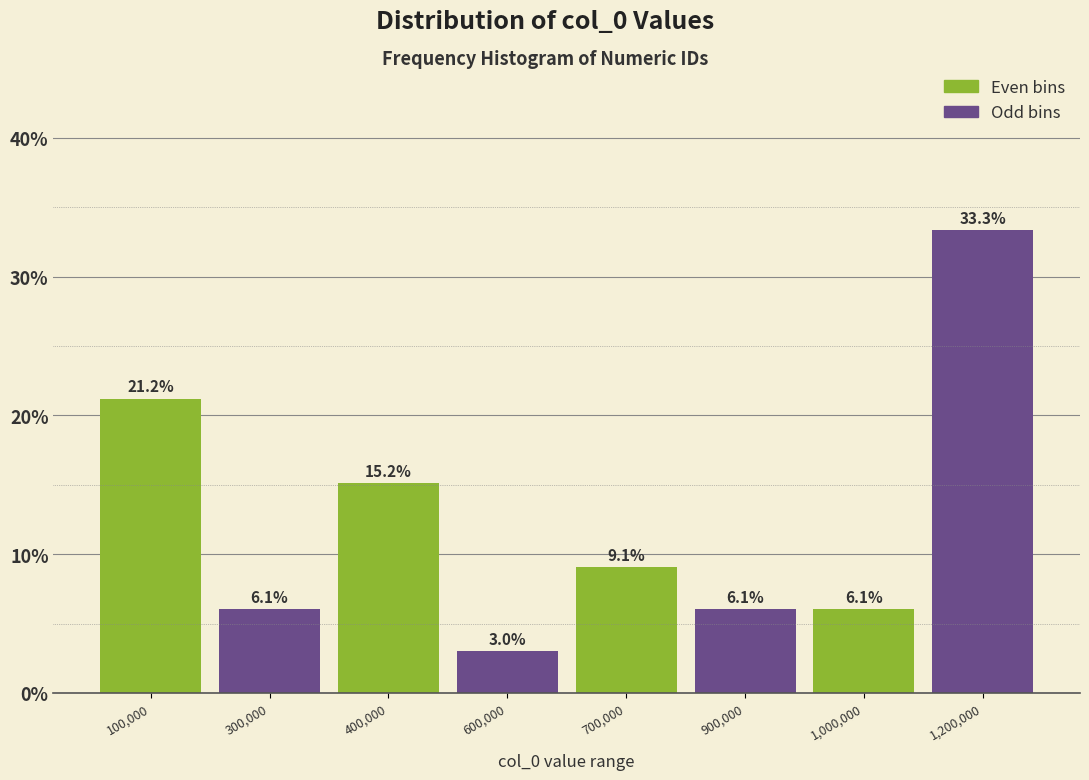

Reading left to right, extract all data points from this chart.

21.2	6.1	15.2	3.0	9.1	6.1	6.1	33.3